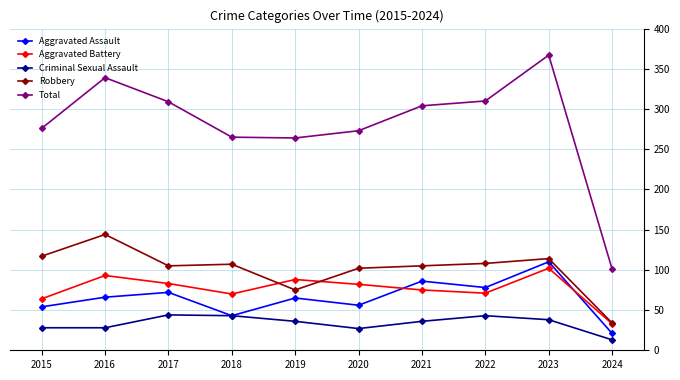

Rank the series at 2016 from lowest to highest value.

Criminal Sexual Assault, Aggravated Assault, Aggravated Battery, Robbery, Total